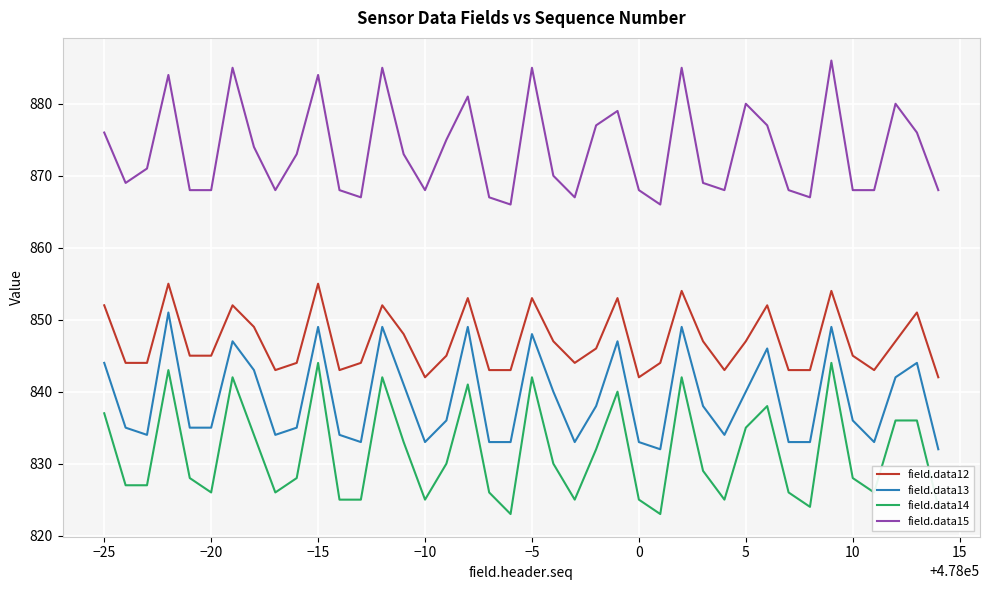

Which series has the largest total across all categories?

field.data15